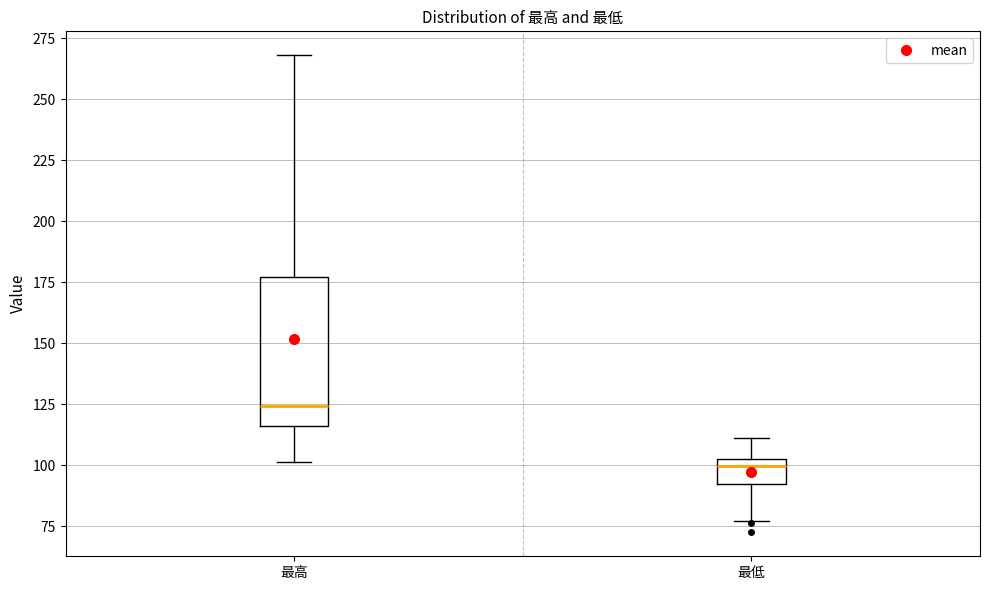

Which box's median line is the lowest?

最低